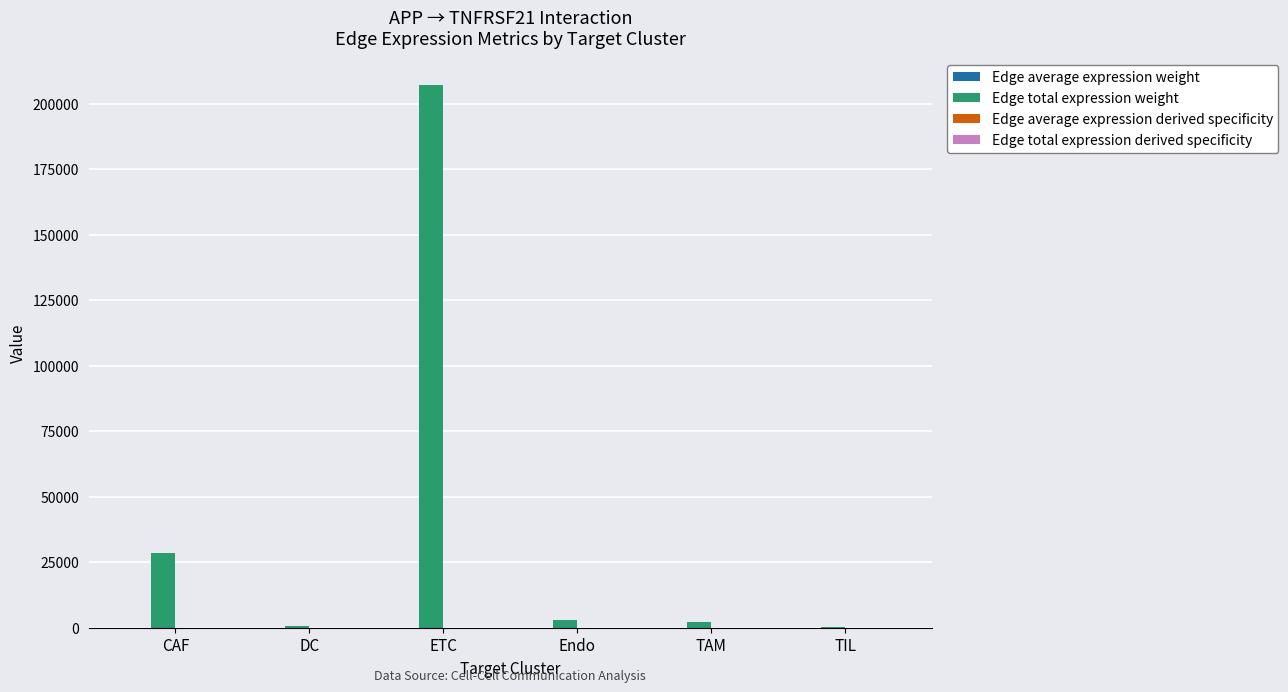

Which series has the largest total across all categories?

Edge total expression weight